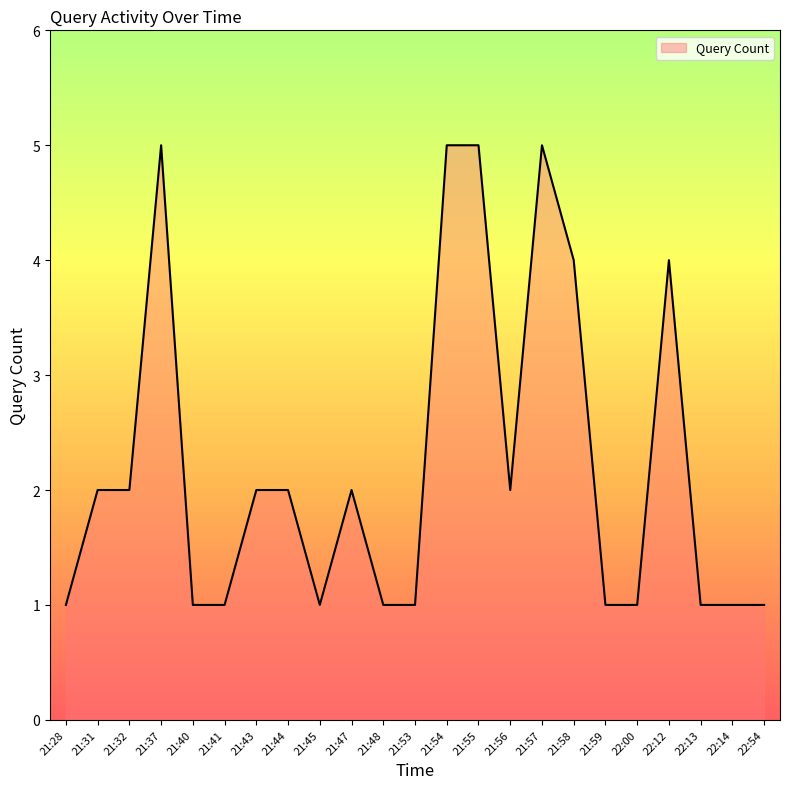

What is the difference between the maximum and minimum values?

4